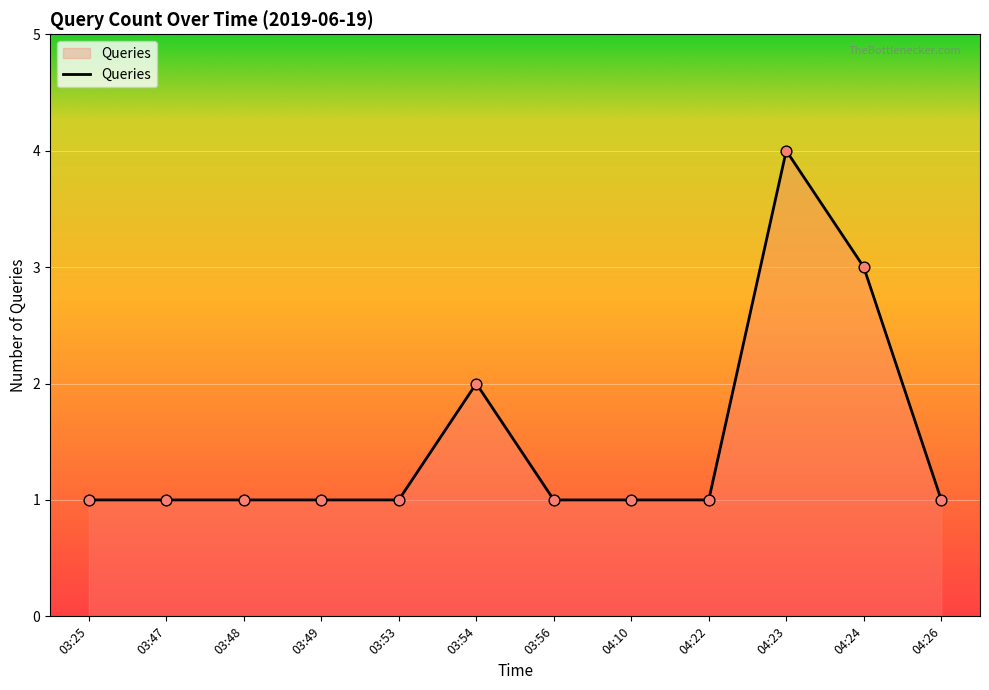

What is the ratio of the value at 04:23 to the value at 03:56?

4.0